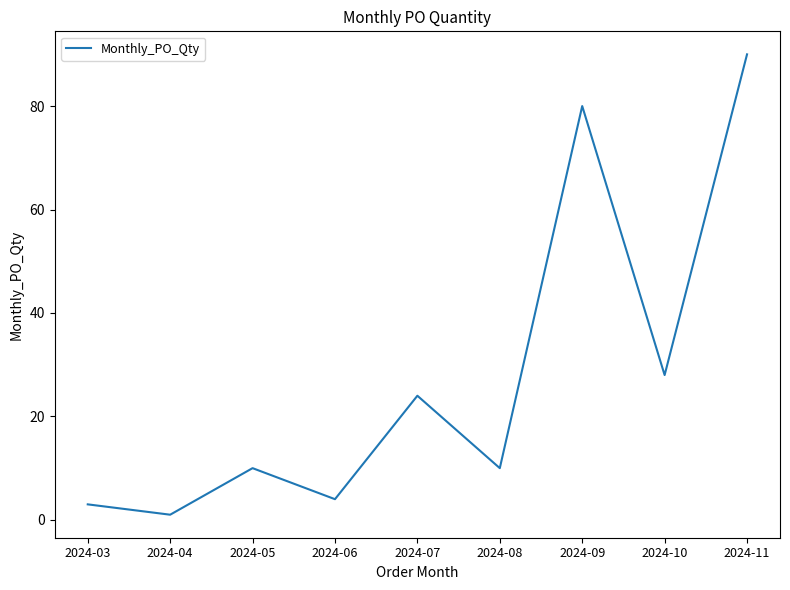

Where is the data nearest to the value 45?

2024-10